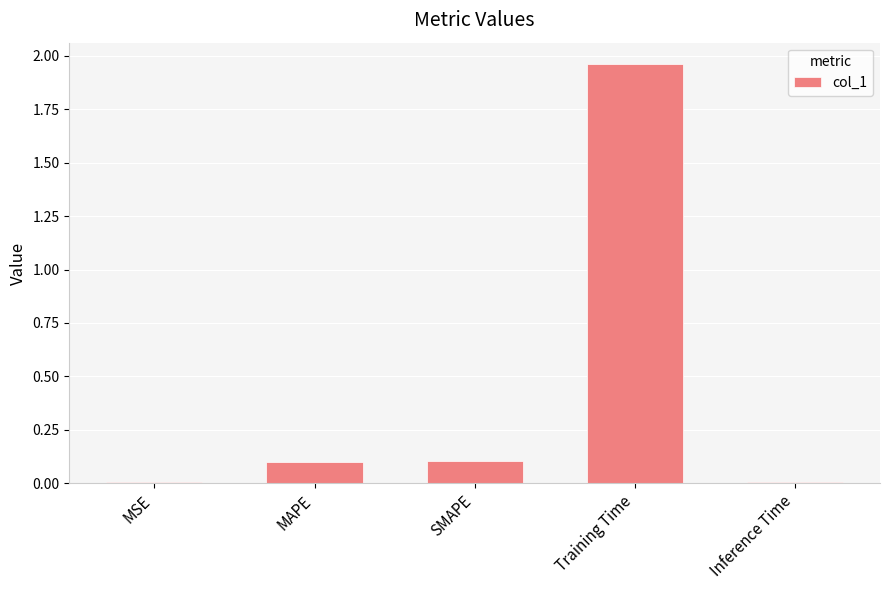

Which has a higher value, MSE or SMAPE?

SMAPE